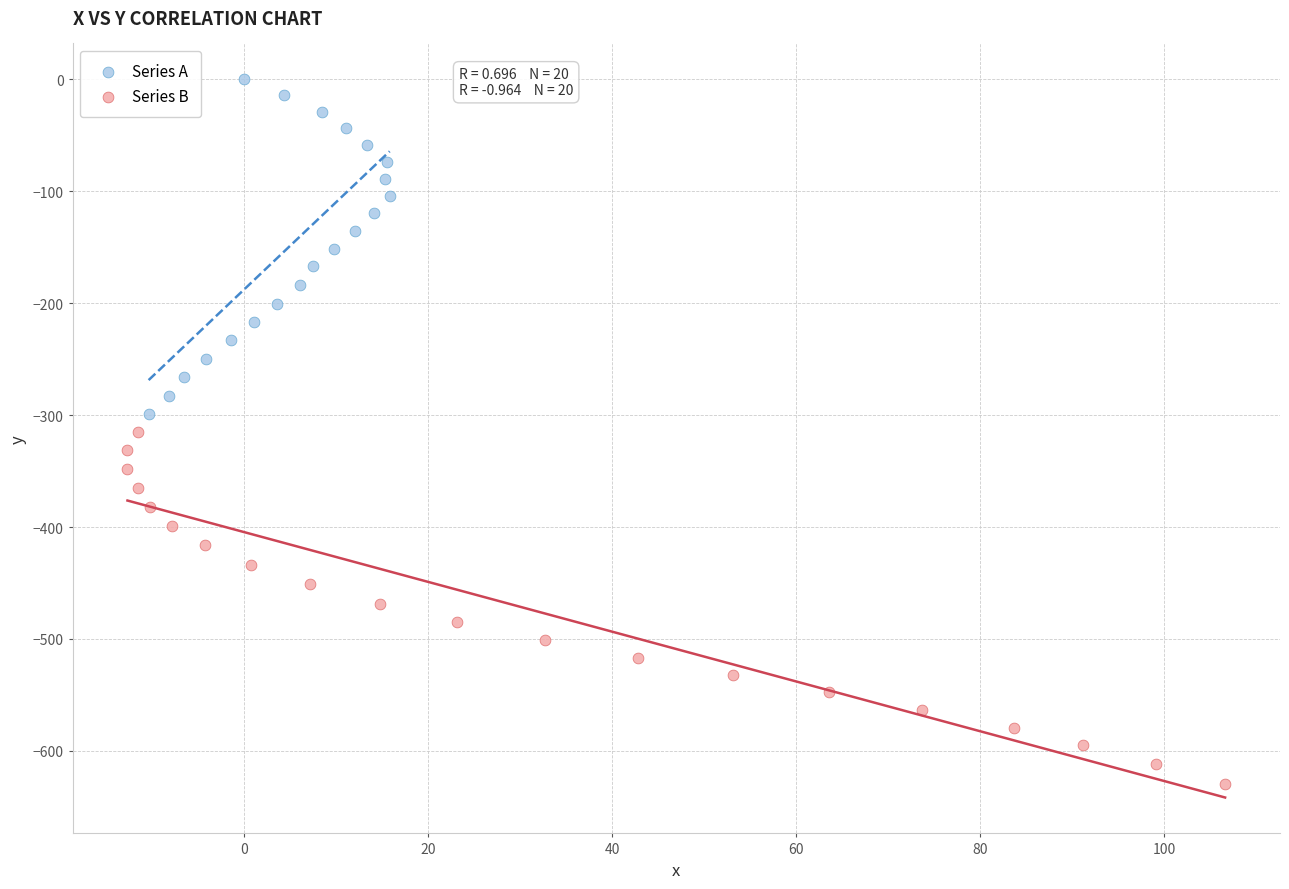

Which series contains the lowest Y value?

Series B